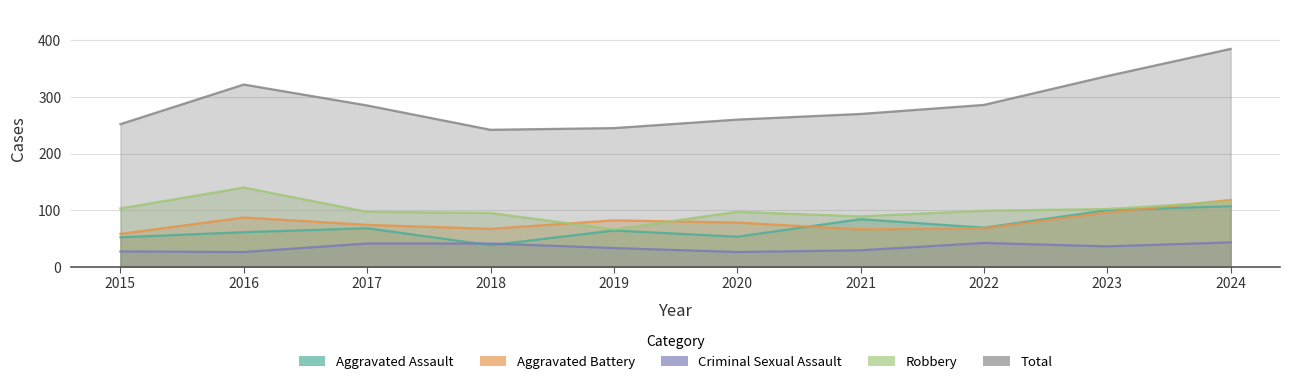

What is the value of the Aggravated Assault point at the 1st from the left?

52